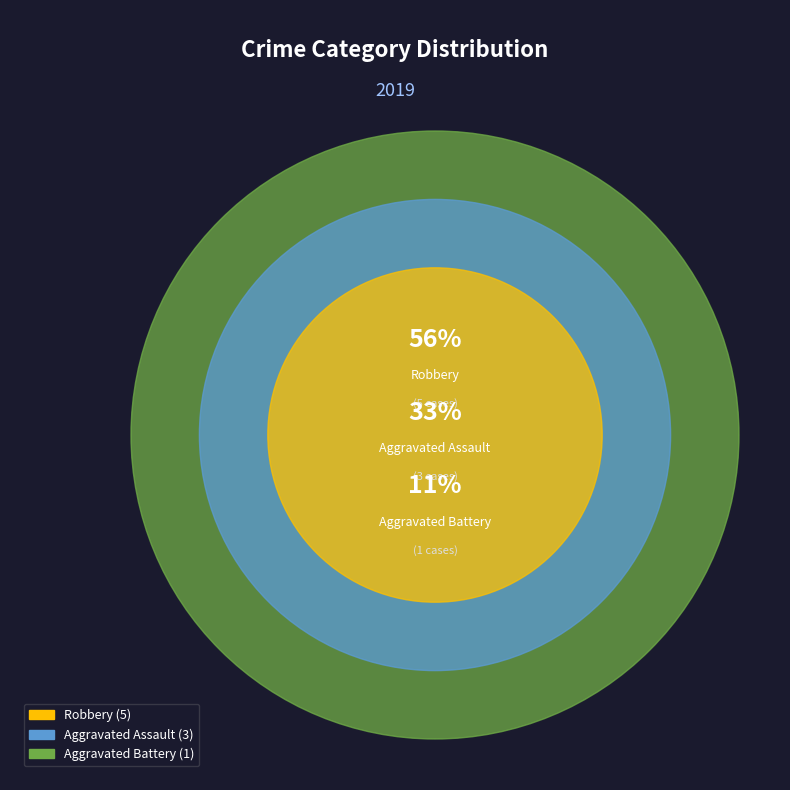

Which slice is the largest?

Robbery